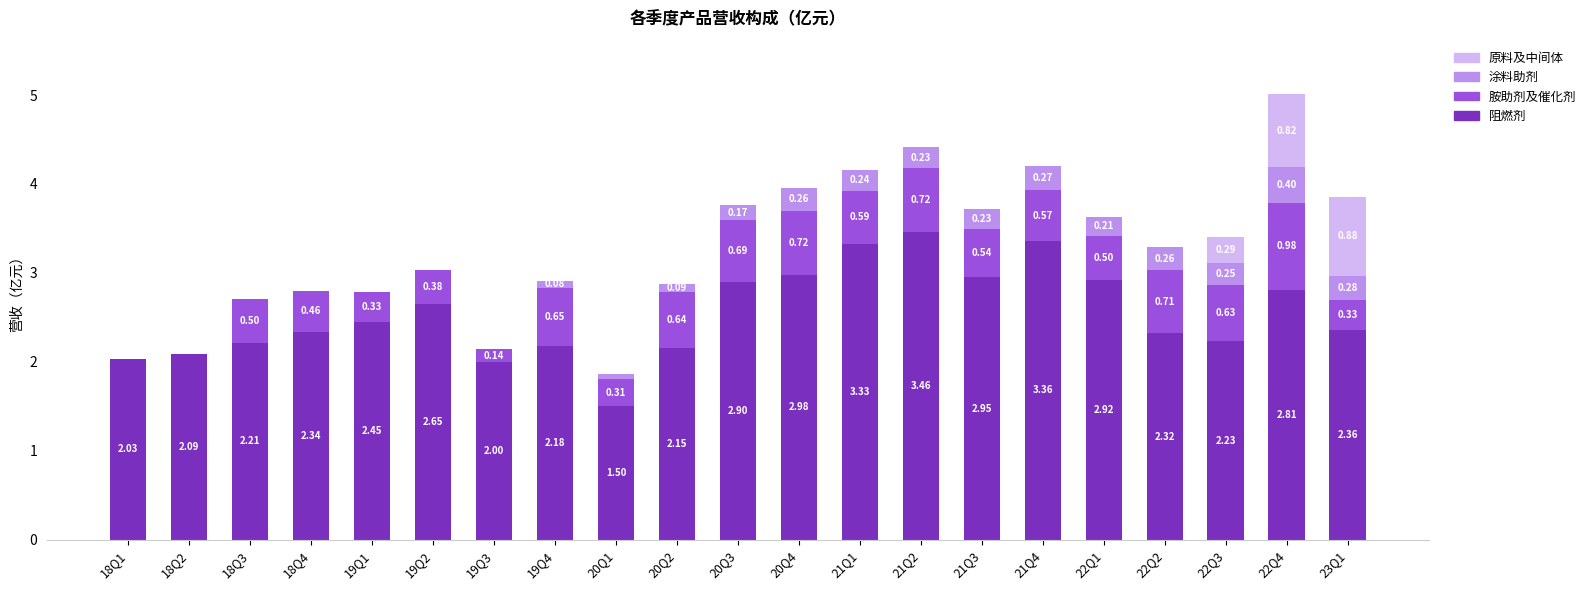

At which category is the sum across all series the highest?

22Q4